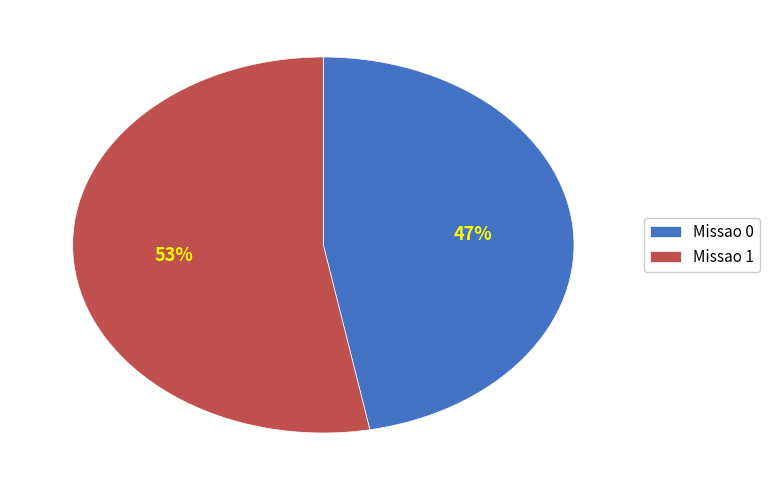

Does any single category account for the majority?

Yes